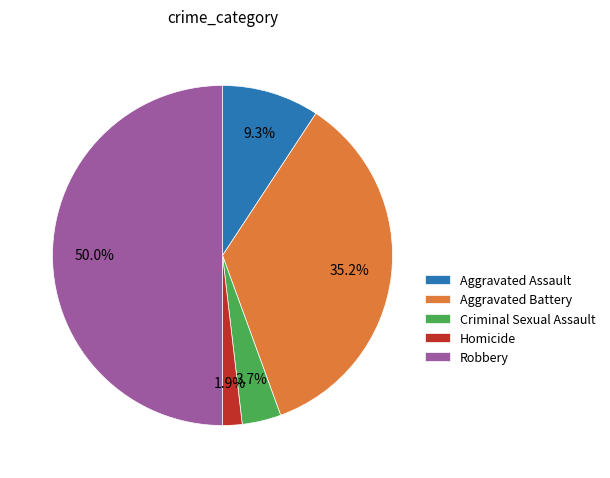

Which has a higher value, Homicide or Aggravated Battery?

Aggravated Battery